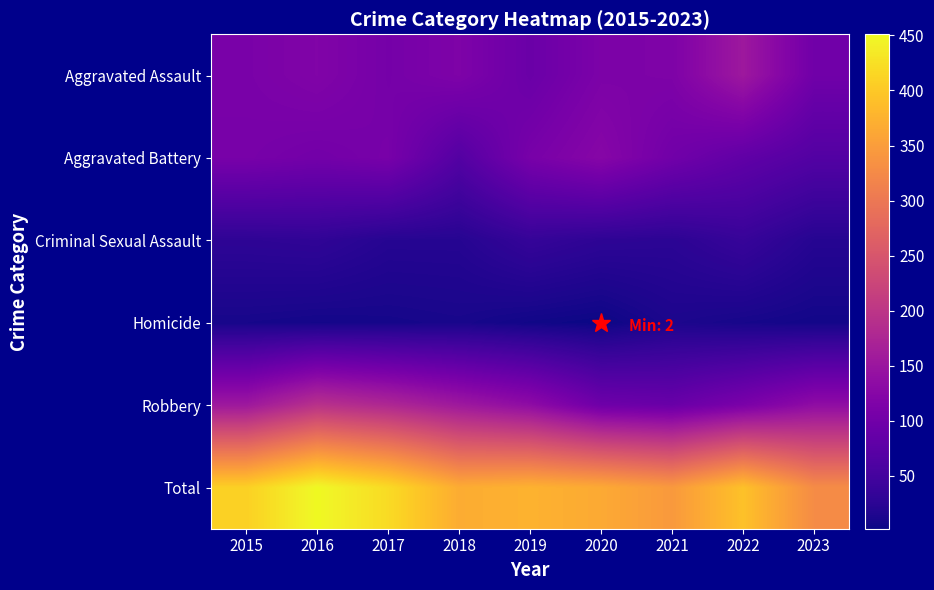

Reading right to left, transcribe all the data shown in this chart.

Aggravated Assault: 2023=99	2022=154	2021=115	2020=113	2019=92	2018=115	2017=105	2016=118	2015=110
Aggravated Battery: 2023=66	2022=81	2021=100	2020=125	2019=108	2018=67	2017=108	2016=102	2015=108
Criminal Sexual Assault: 2023=21	2022=37	2021=26	2020=28	2019=35	2018=21	2017=21	2016=30	2015=28
Homicide: 2023=6	2022=9	2021=13	2020=2	2019=5	2018=10	2017=8	2016=7	2015=9
Robbery: 2023=136	2022=111	2021=91	2020=97	2019=135	2018=155	2017=178	2016=194	2015=154
Total: 2023=328	2022=392	2021=345	2020=365	2019=375	2018=368	2017=420	2016=451	2015=409